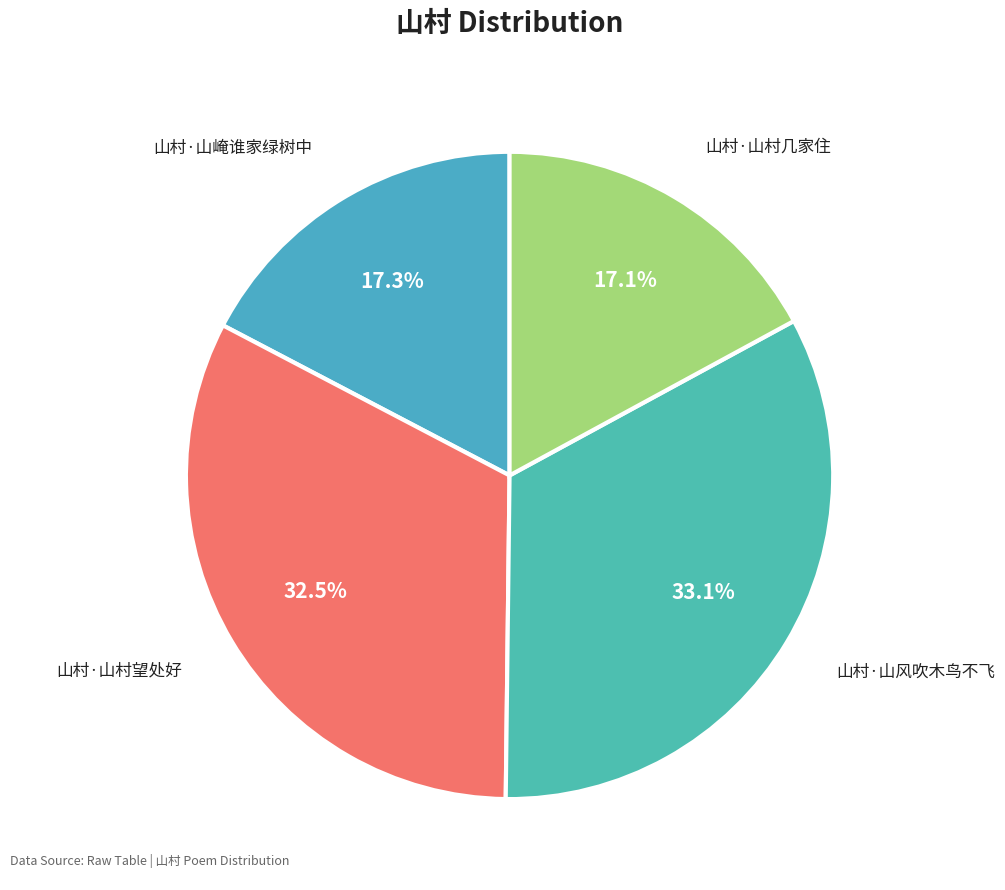

What is the total percentage of 山村·山风吹木鸟不飞 and 山村·山崦谁家绿树中?

50.4%